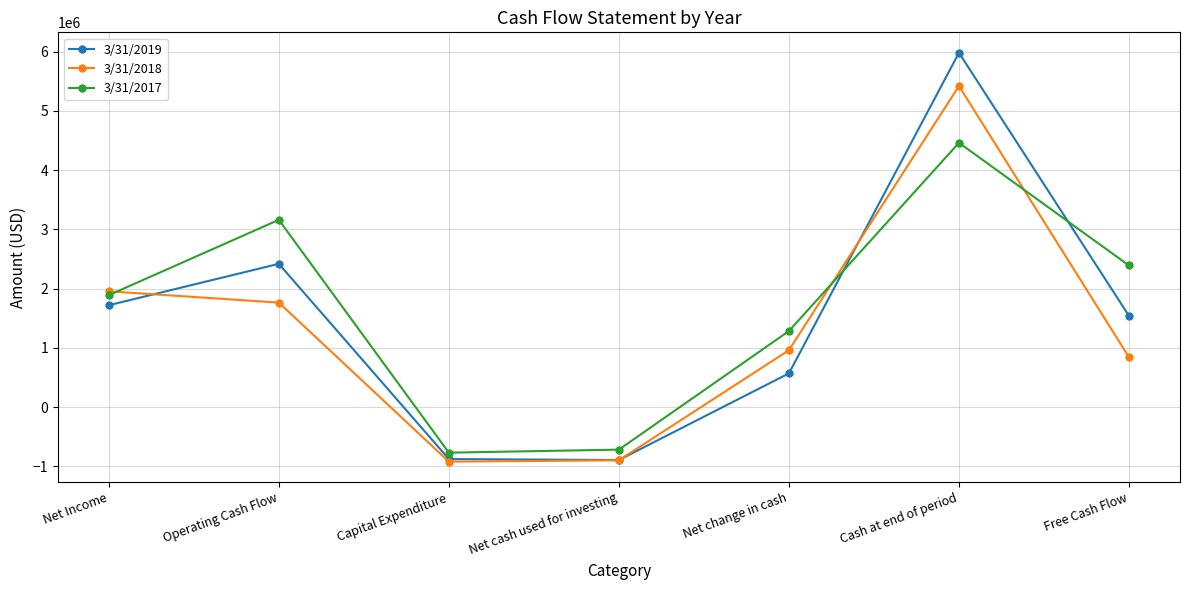

The value of 3/31/2018 at Operating Cash Flow is 2929089. True or false?

False